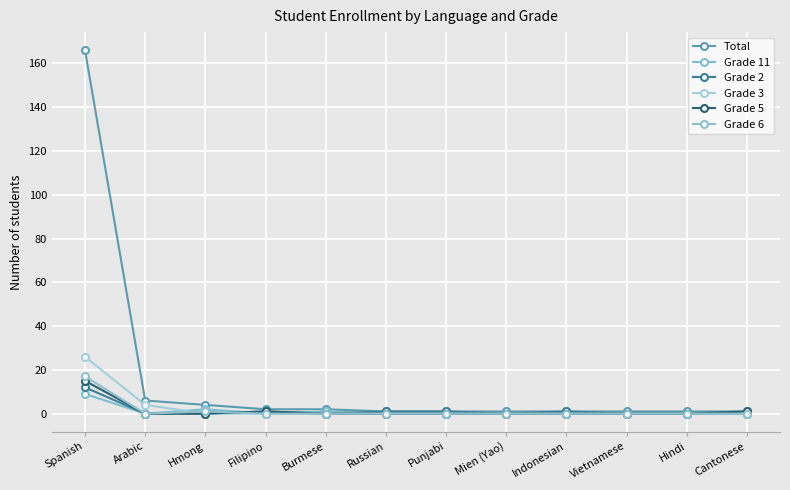

Which series has the widest spread of values?

Total